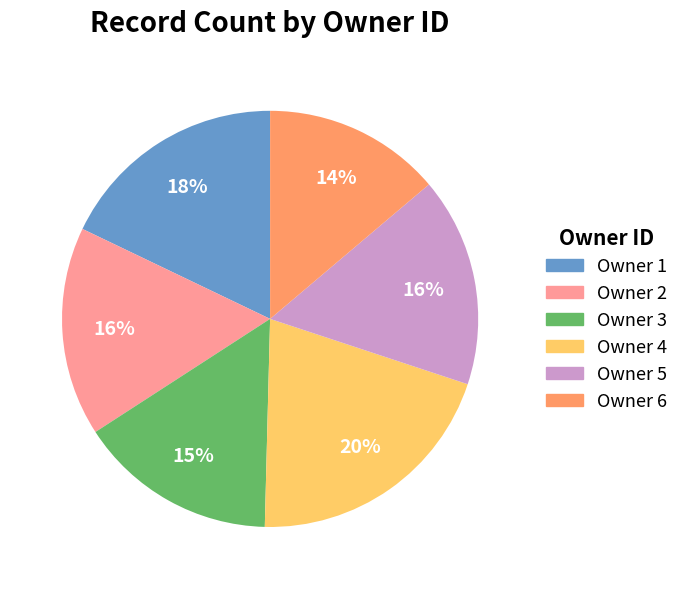

Is there a majority slice in this chart?

No